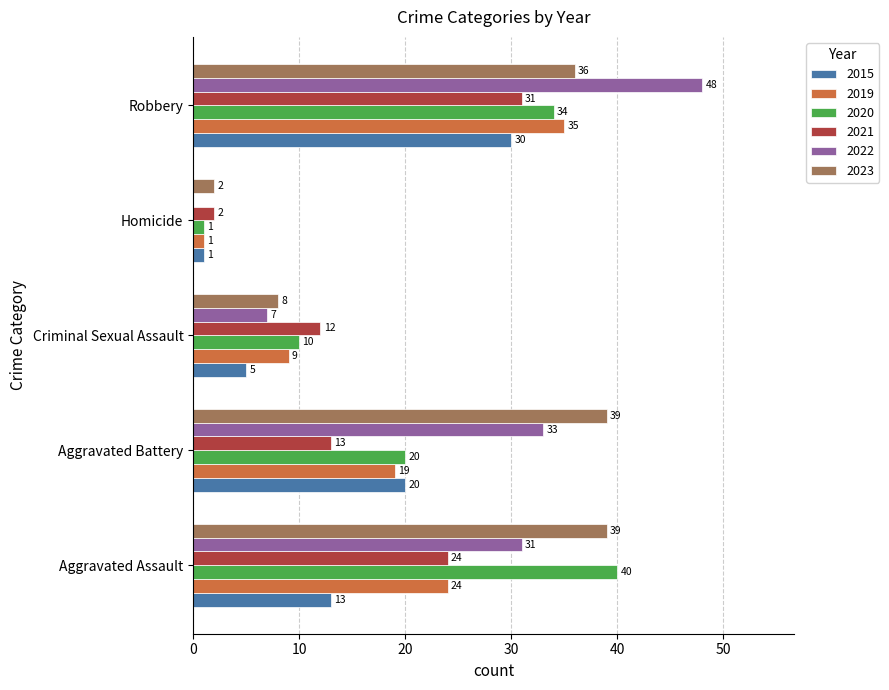

Which series changed the most between Homicide and Robbery?

2022